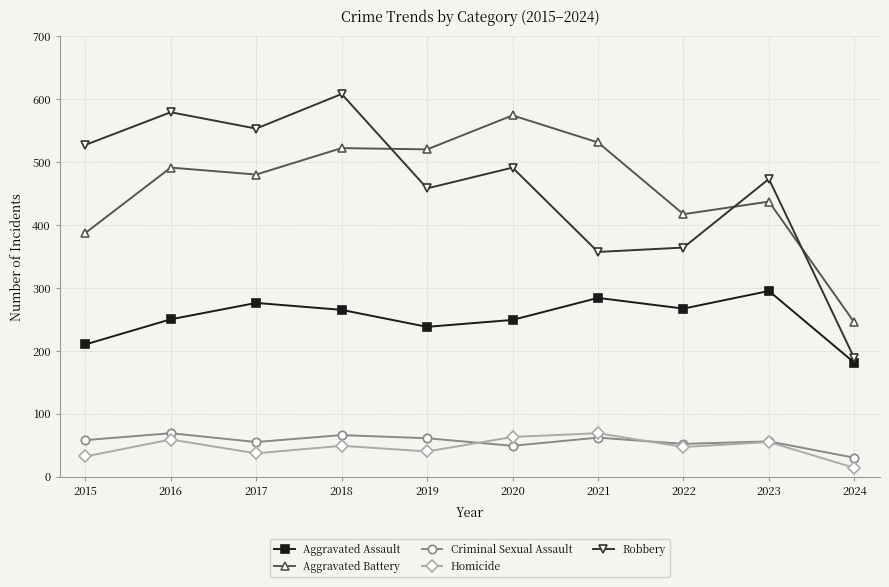

Which category has the lowest value in the Aggravated Battery series?

2024